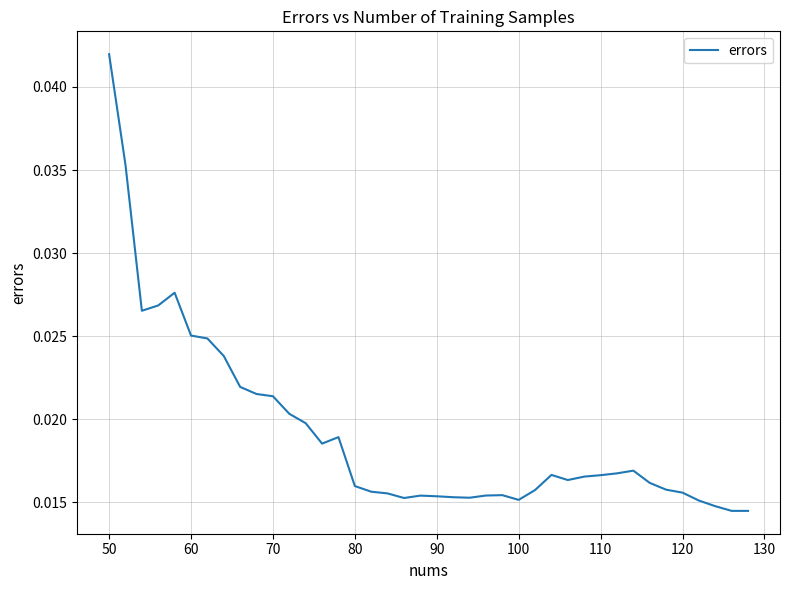

Which category has the highest value across all series?

50